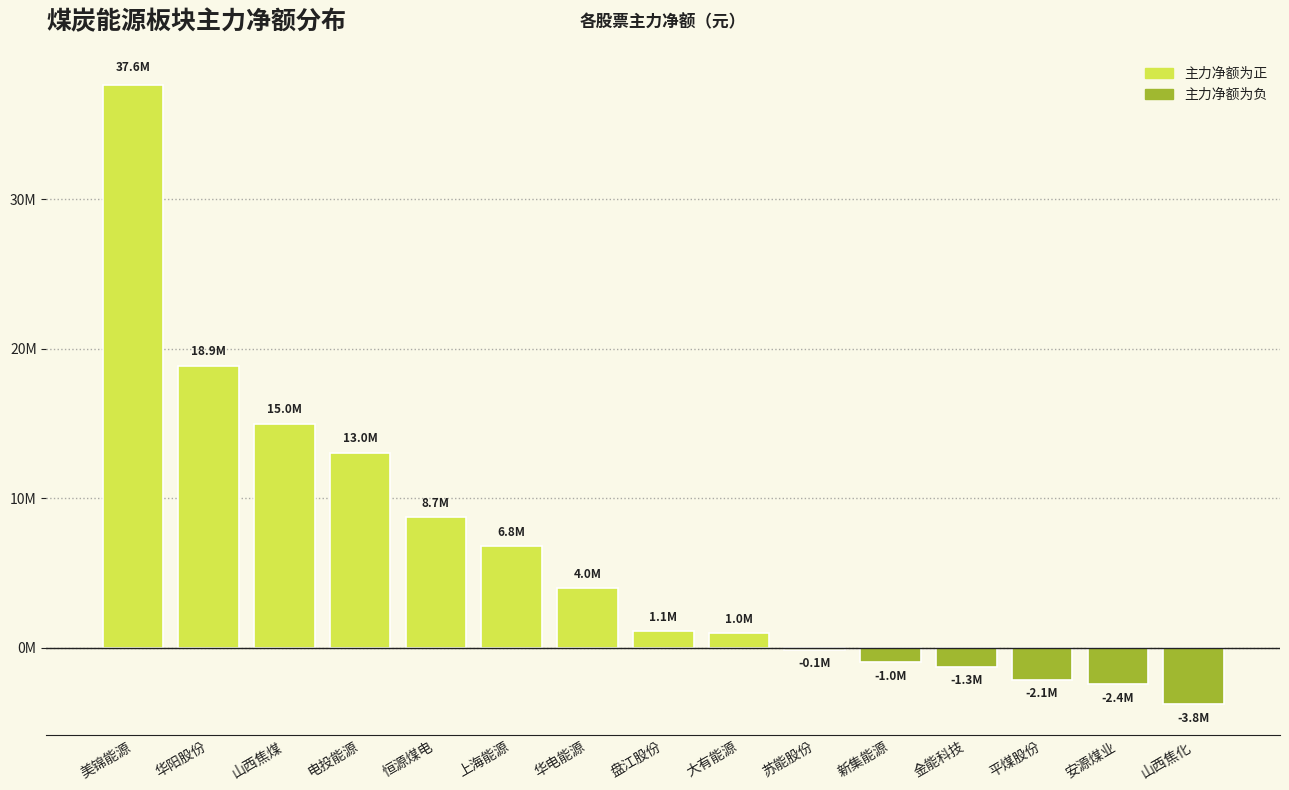

Are the bars grouped side by side (vs. stacked)?

No